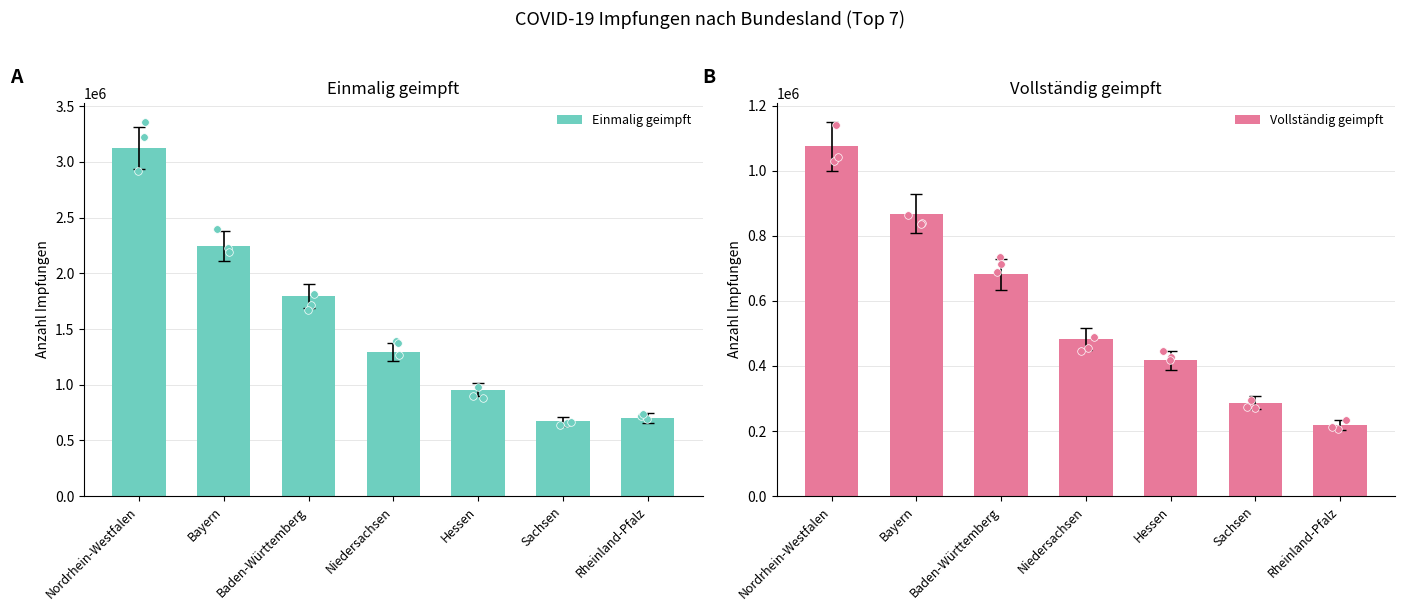

Which series has the largest total across all categories?

Einmalig geimpft